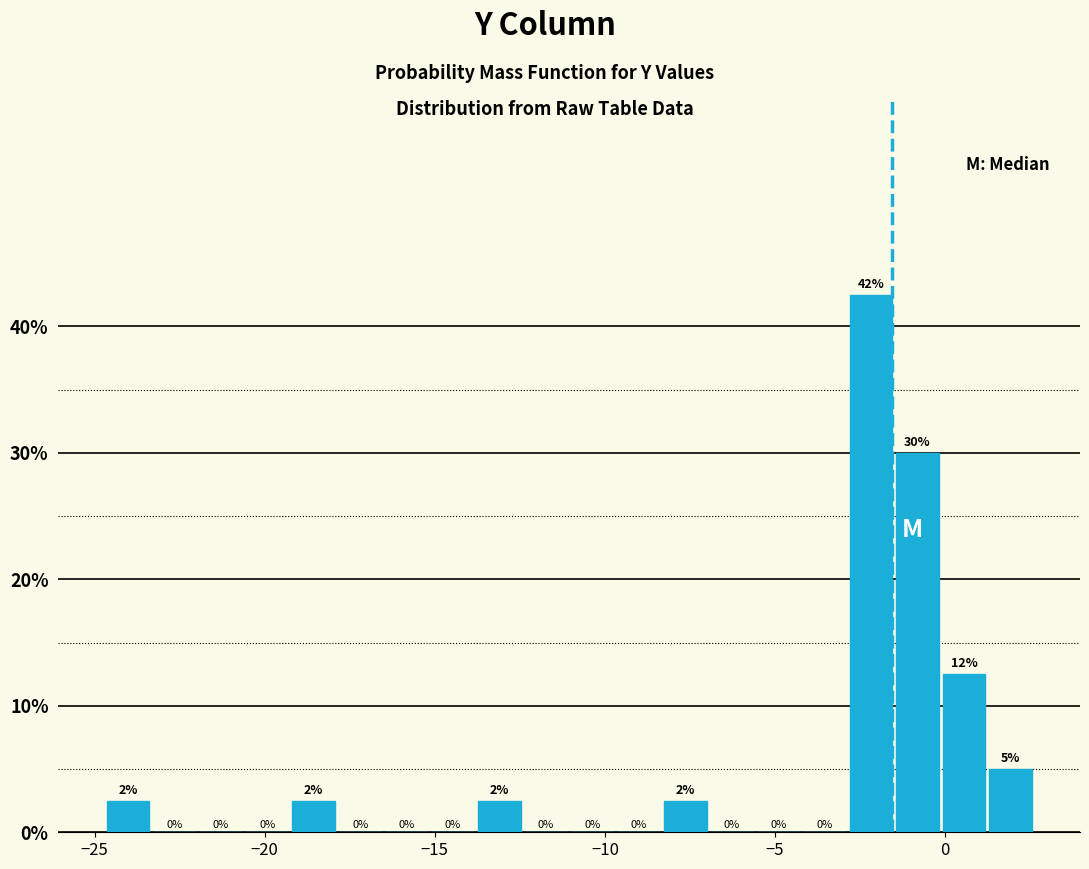

Read against the x-axis, roughly where is the centre of the tallest bar?

-2.0